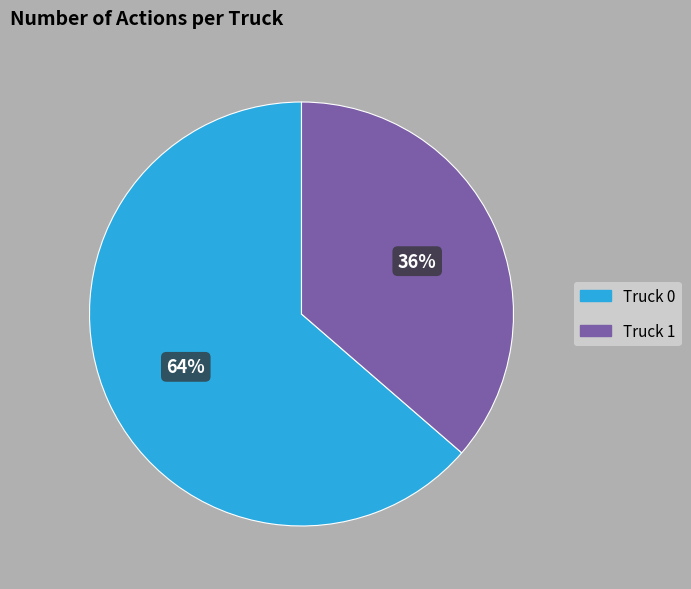

Is it true that Truck 0 is 52% of the pie?

False